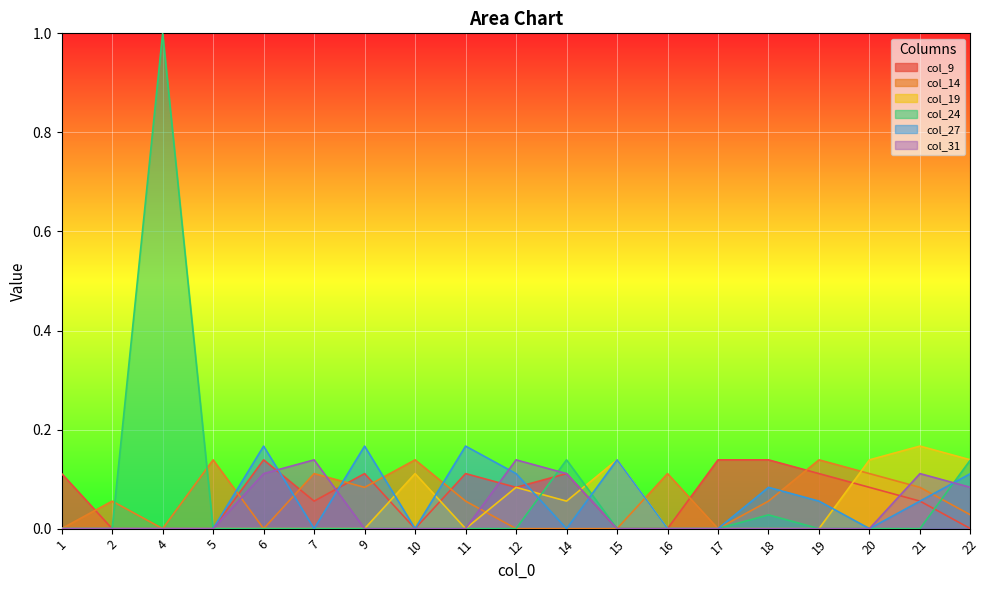

The col_24 series shows -0.6 at 21. True or false?

False